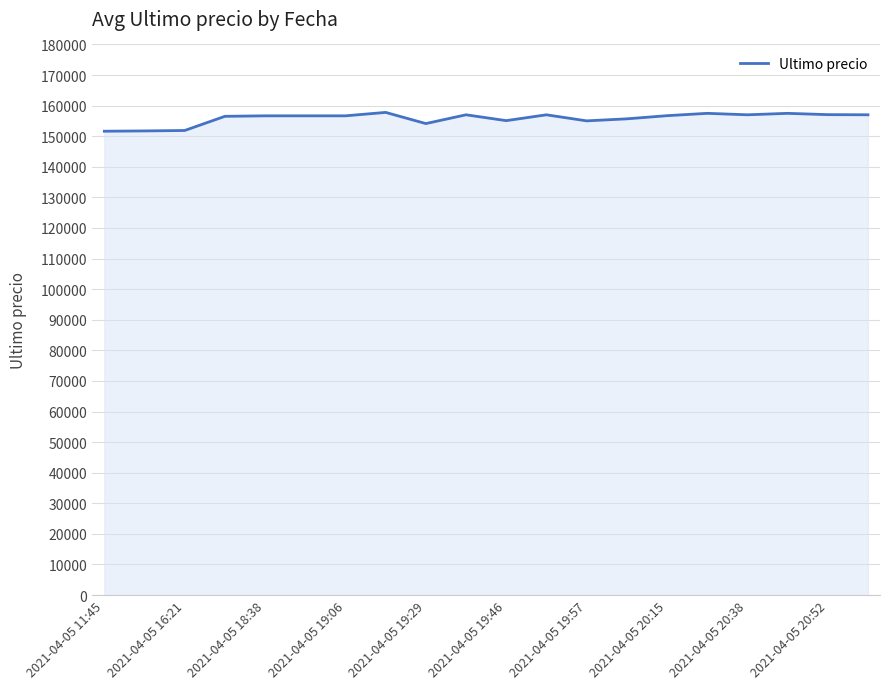

What is the minimum value shown in the chart?

151633